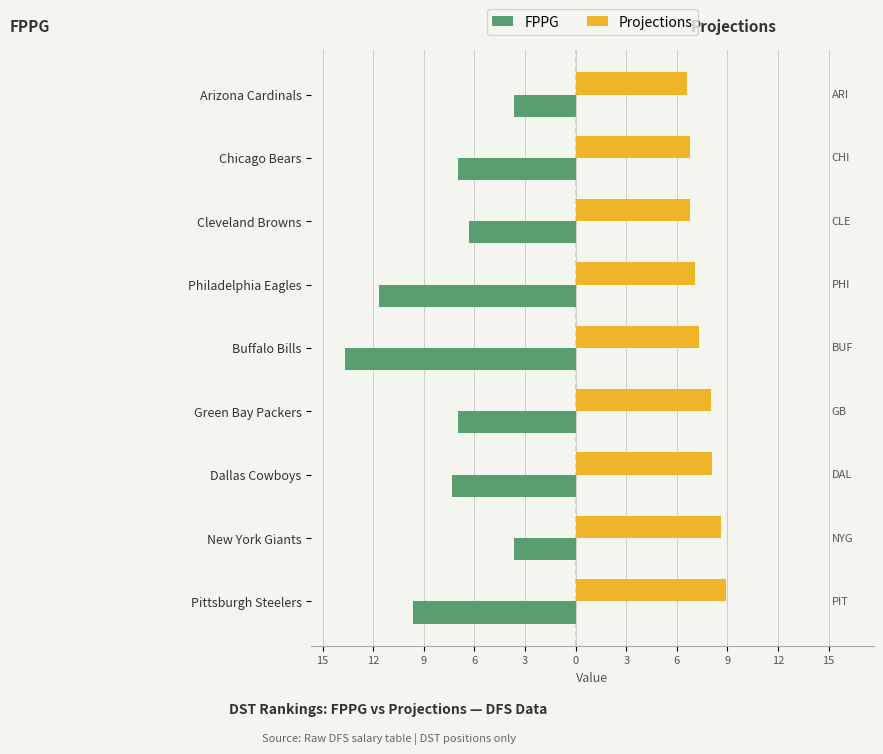

What is the average value of the FPPG series?

-7.8